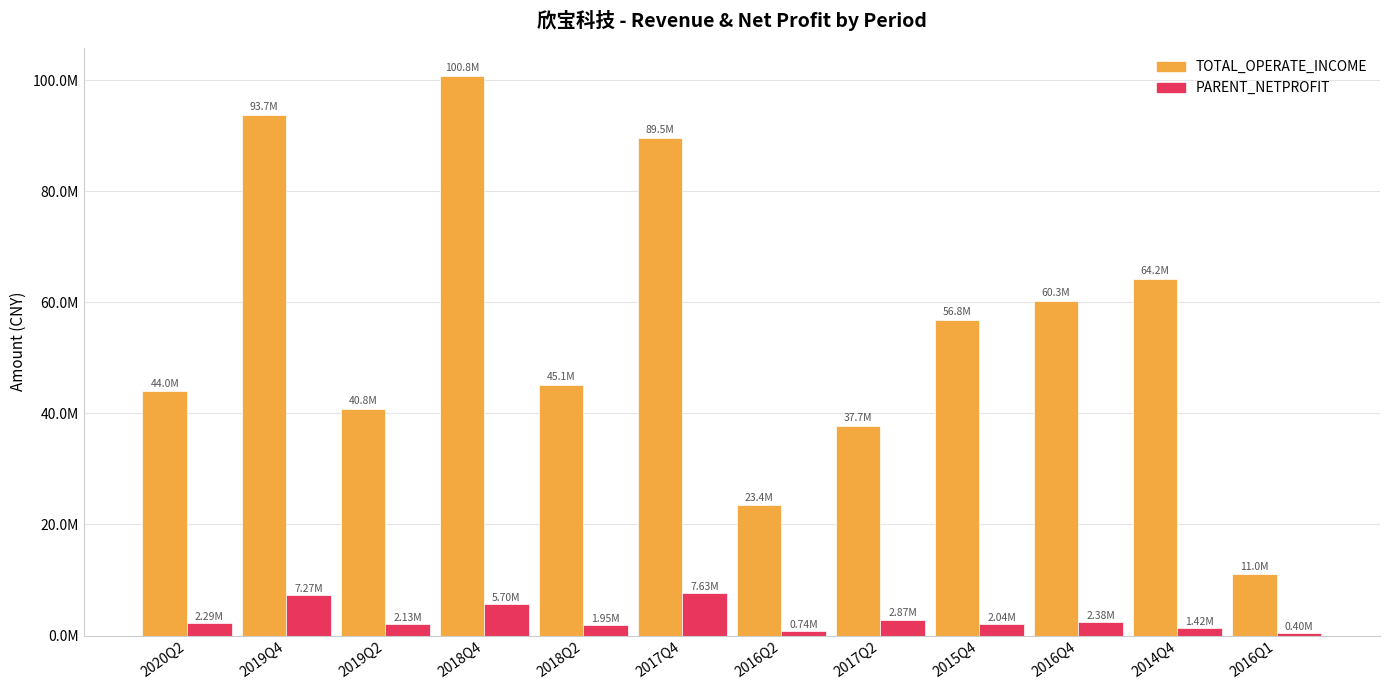

Are the bars horizontal?

No